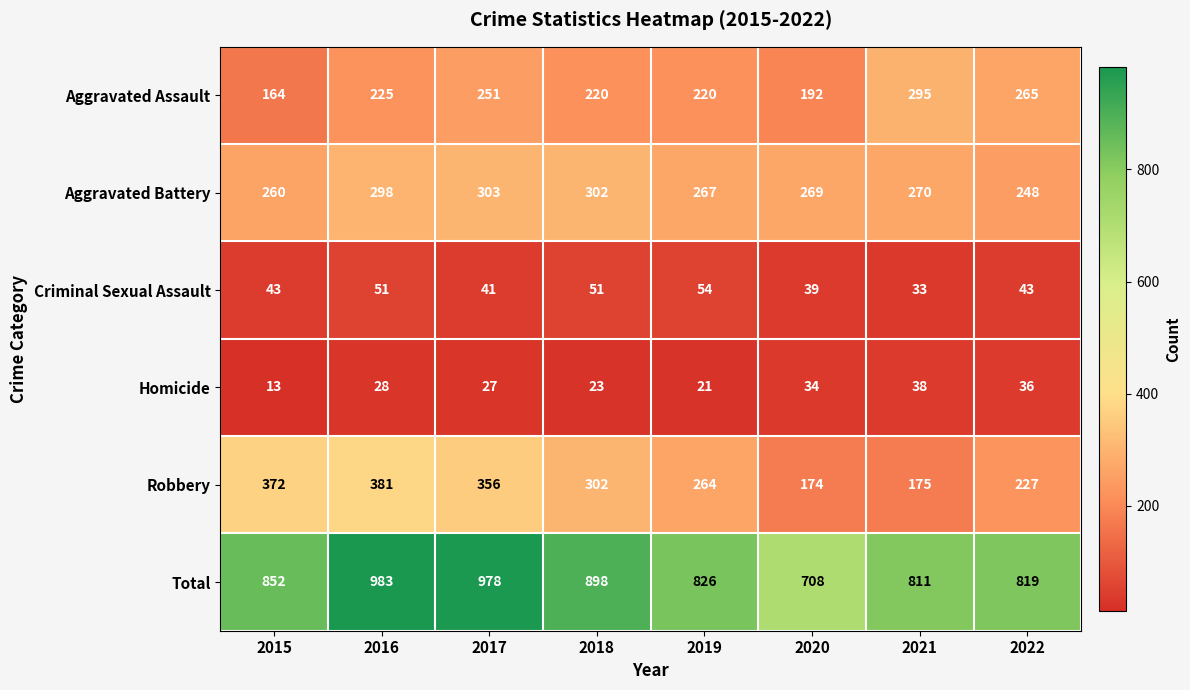

What is the difference between the highest and lowest values at 2020?

674